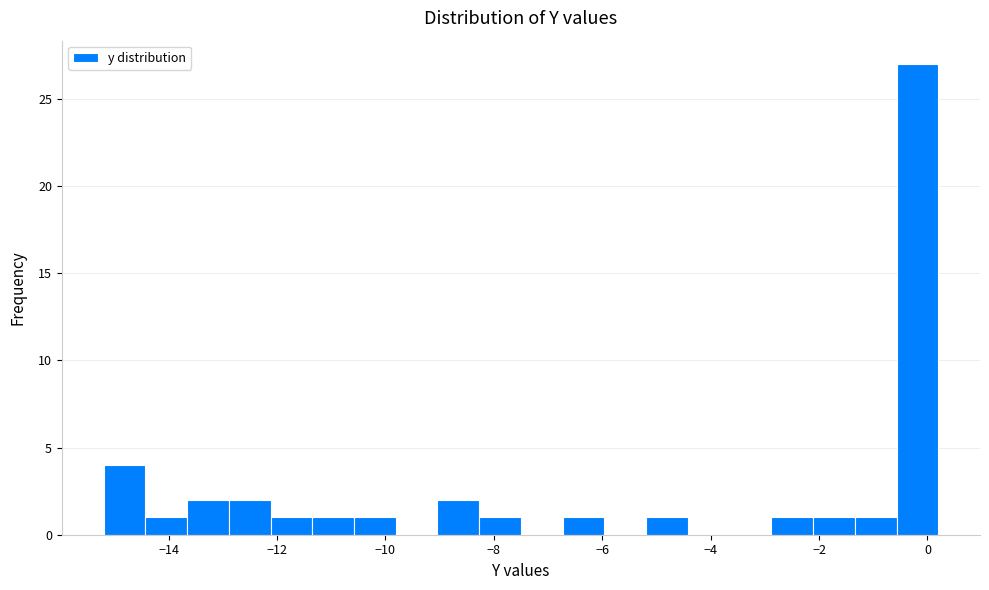

Read against the x-axis, roughly where is the centre of the tallest bar?

-0.2